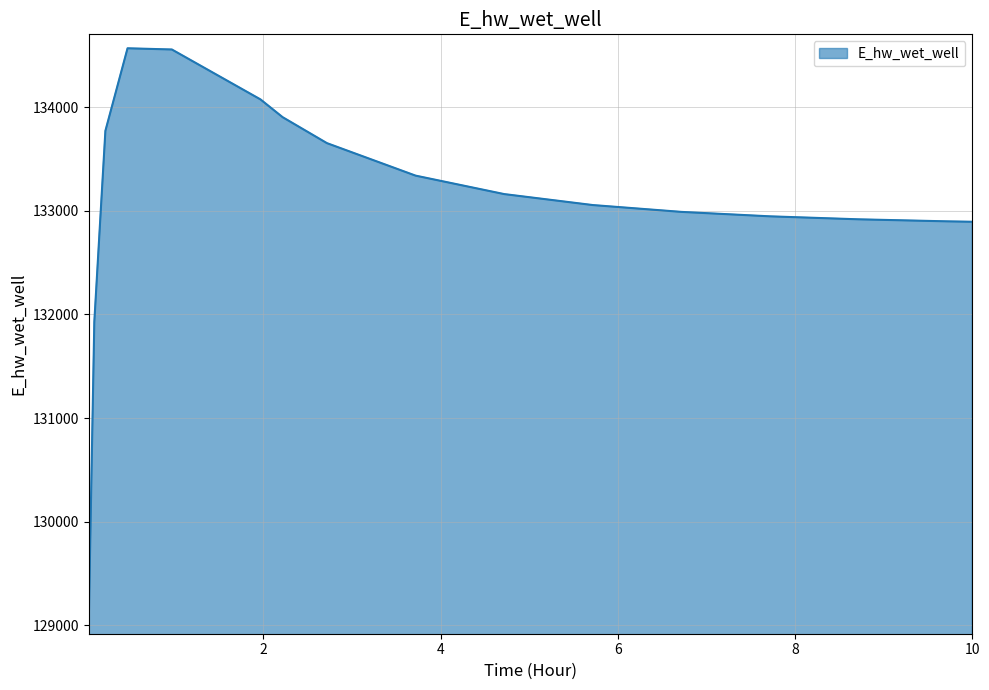

What is the minimum value shown in the chart?

129047.9